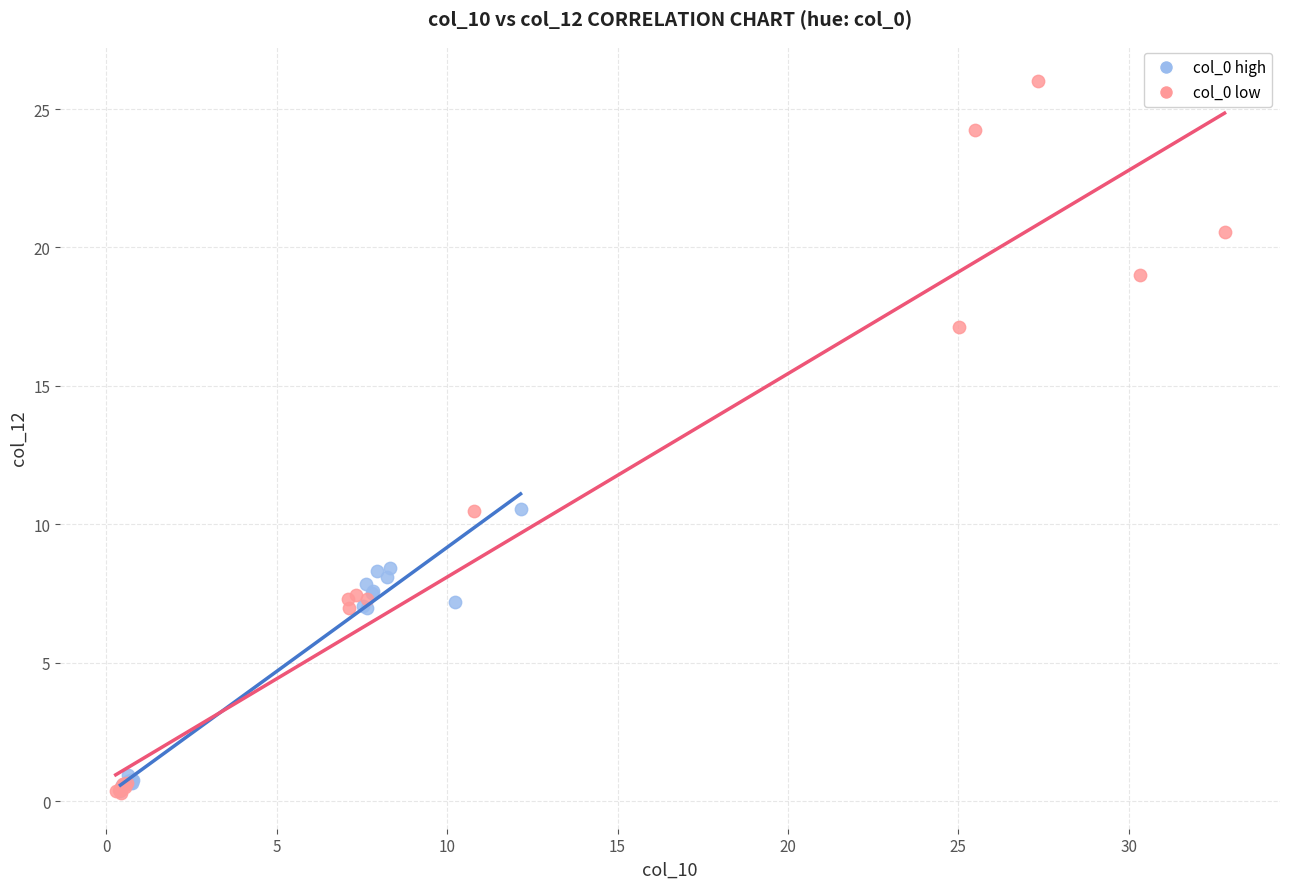

What are all the series names shown in the legend?

col_0 high, col_0 low